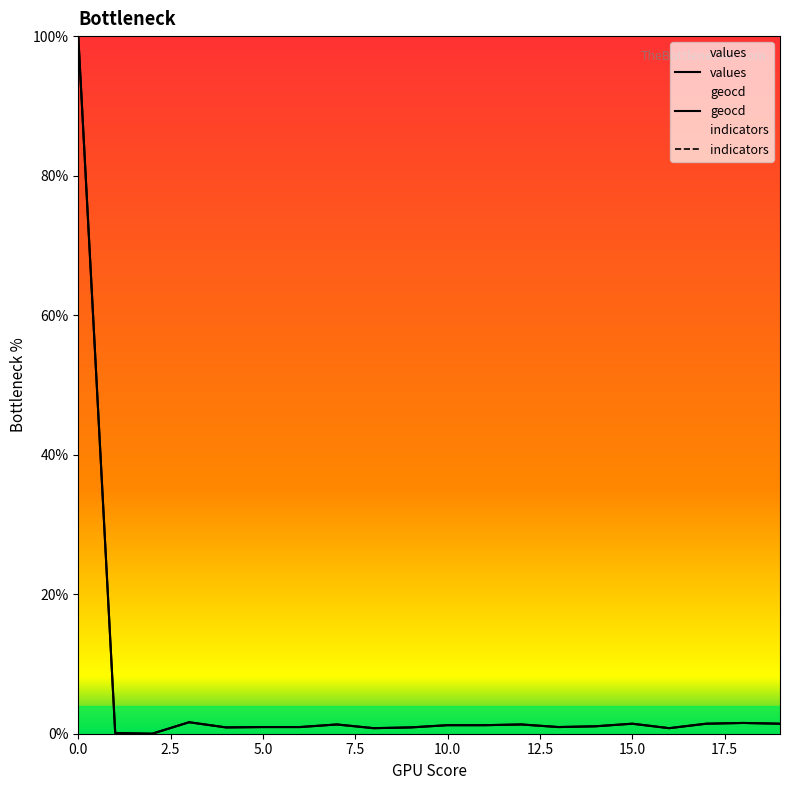

What is the difference between the maximum and minimum values in the geocd series?

100.0